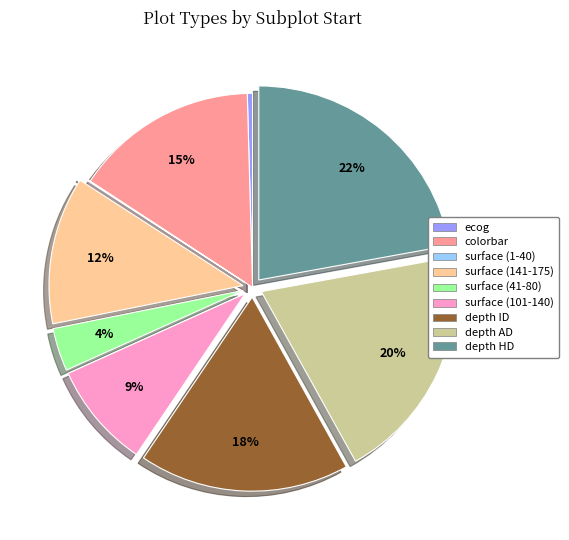

The surface (41-80) slice represents 18% of the pie. True or false?

False